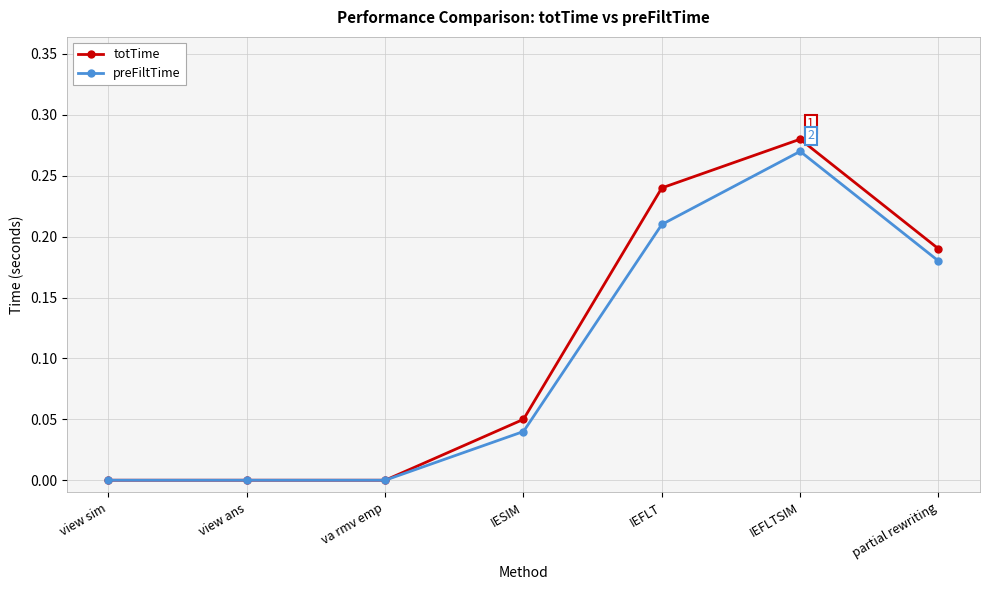

Which series has the largest range (max minus min)?

totTime